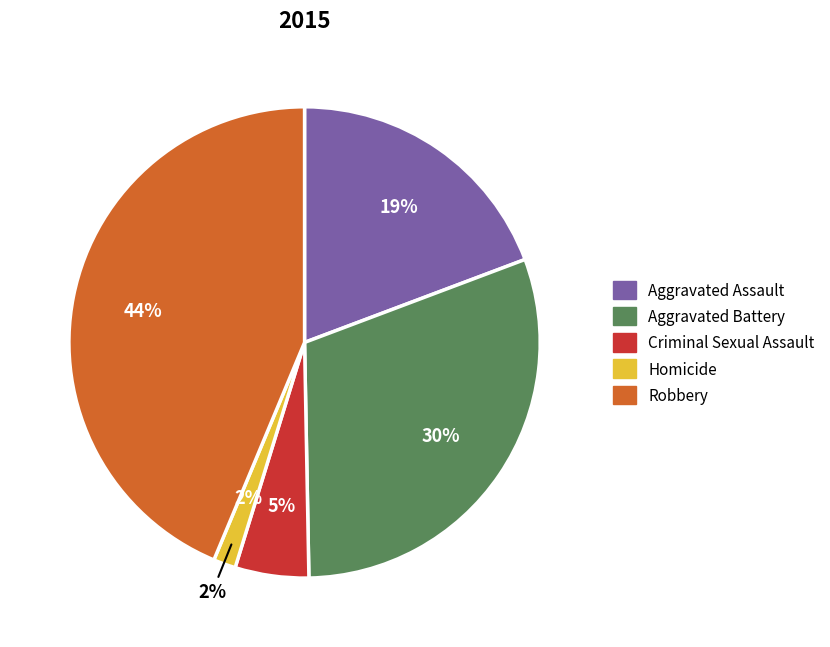

Which slice is the smallest?

Homicide